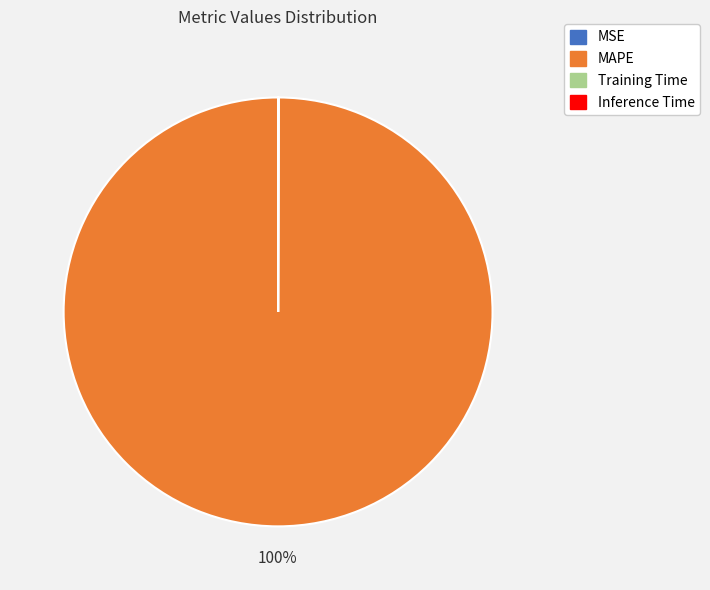

To the nearest percent, what is the average slice percentage?

25%